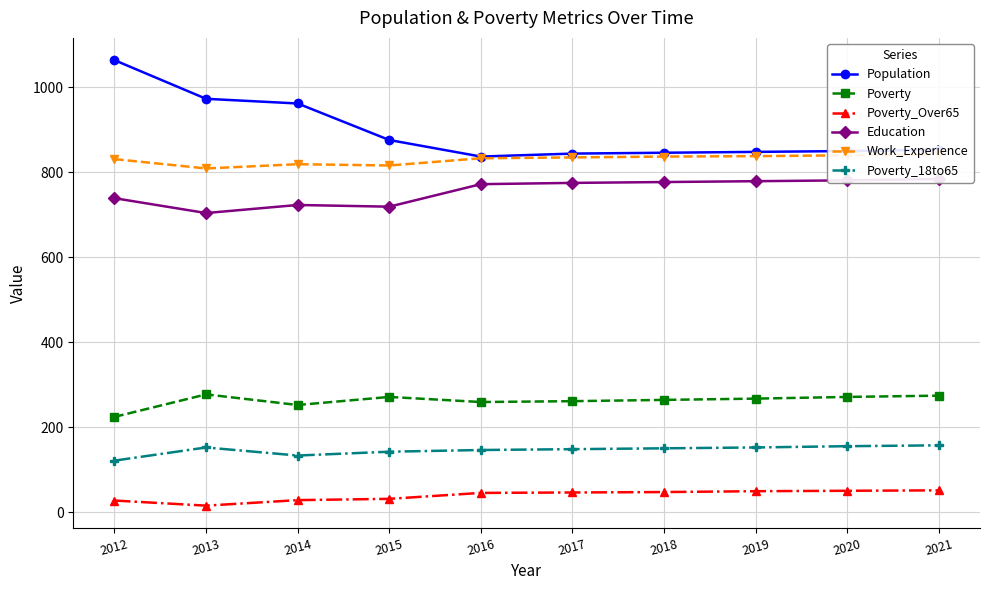

List the labels in order of Poverty_18to65 value, smallest first.

2012, 2014, 2015, 2016, 2017, 2018, 2013, 2019, 2020, 2021